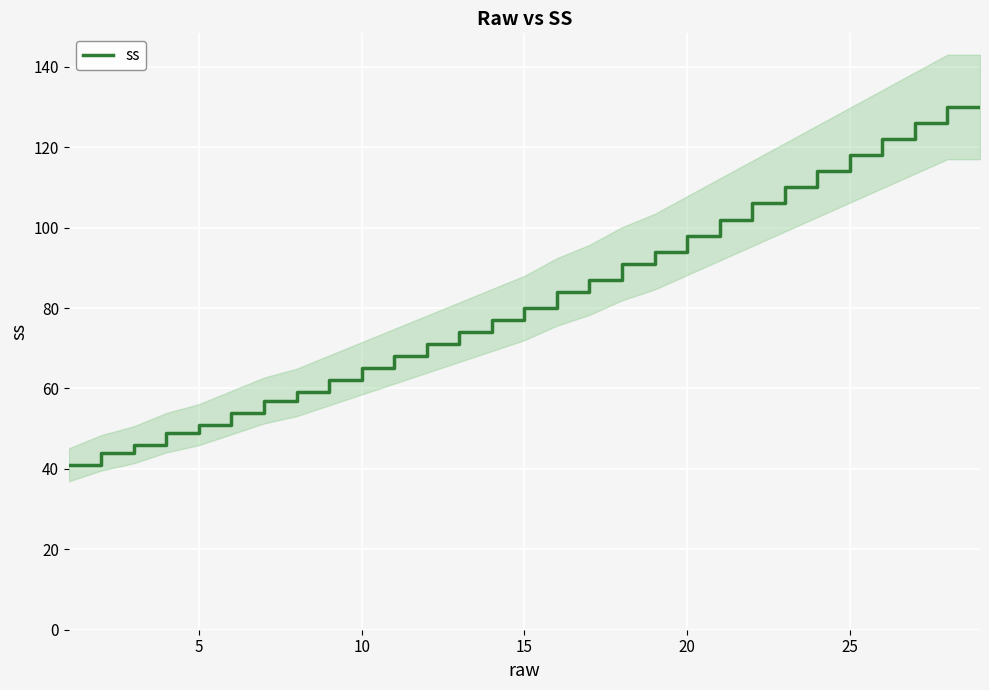

Is it true that ss equals 65 at 10?

True